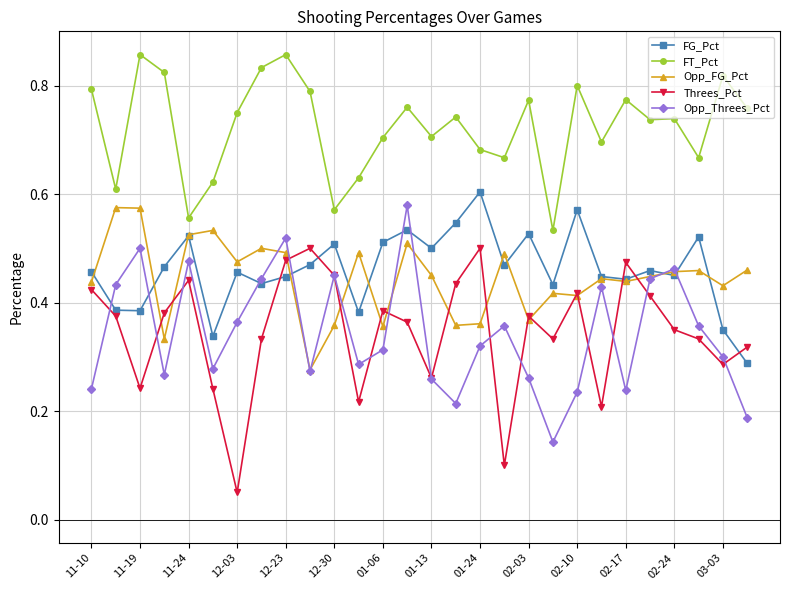

At how many categories does at least one series exceed 0?

28